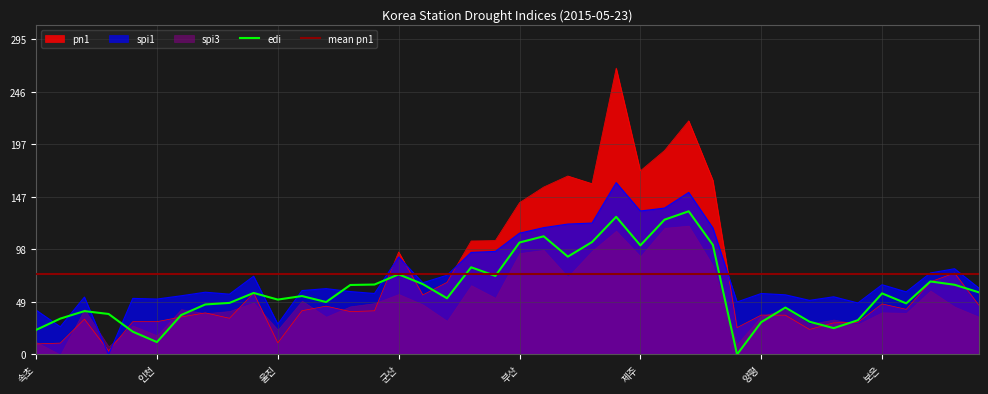

The value of edi at 군산 is 75.2. True or false?

True